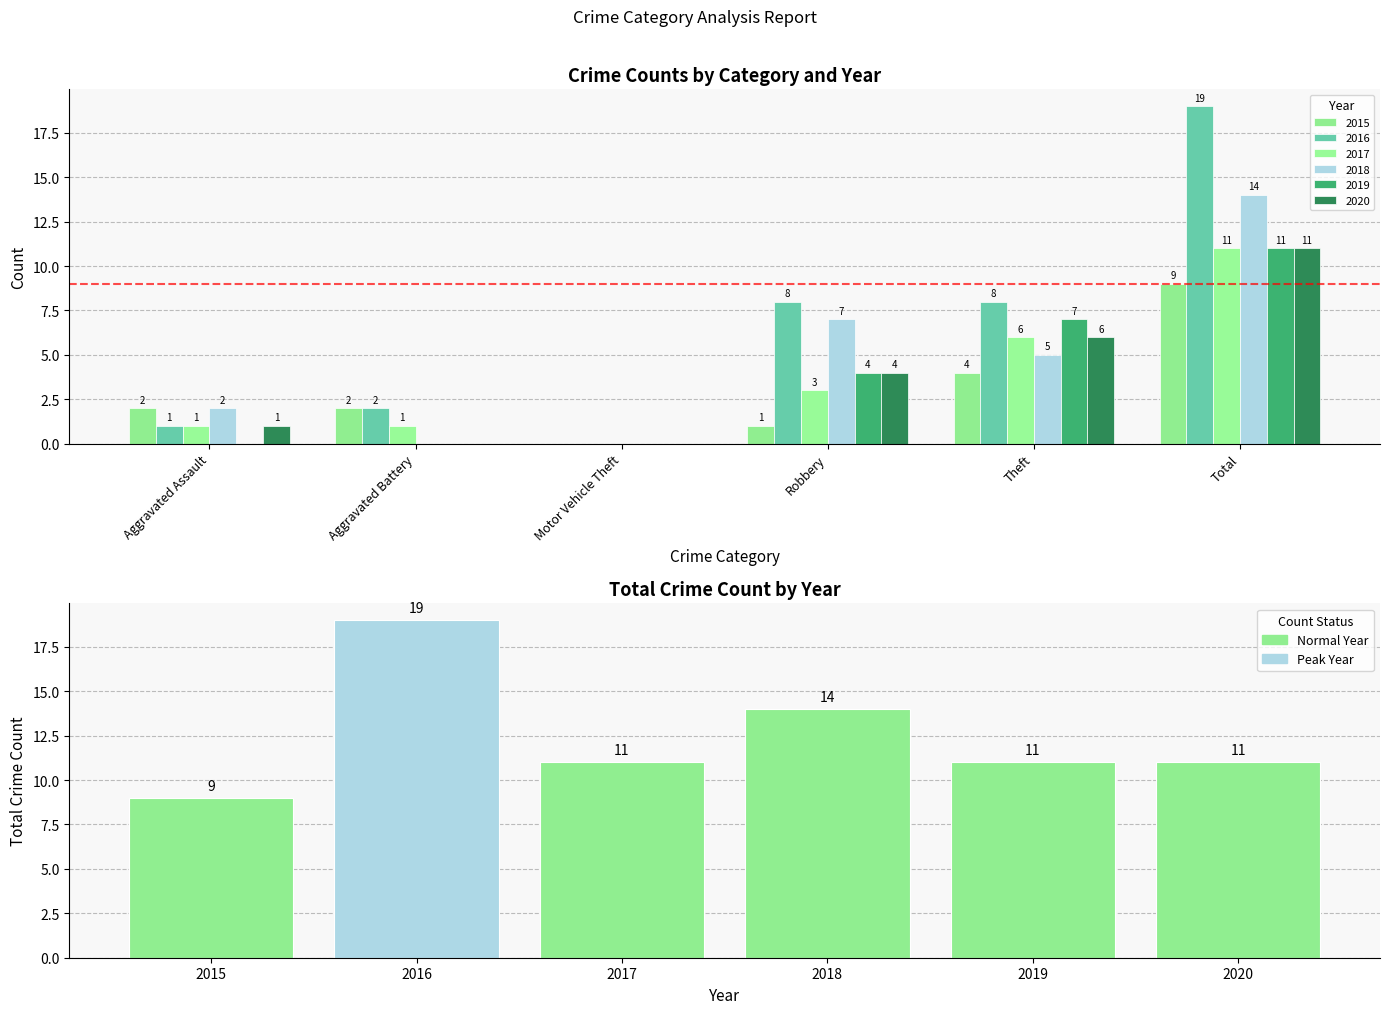

What is the value of the 5th bar from the left?

11